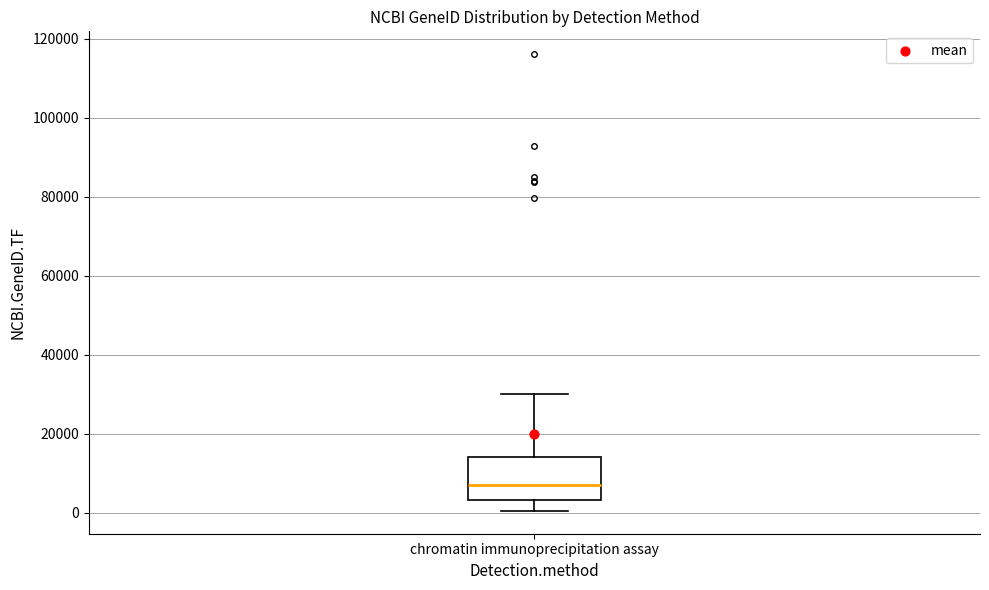

Where is the upper edge of the box for chromatin immunoprecipitation assay on the y-axis? The values are not printed on the chart, so give them approximately, as read against the axis.

14000